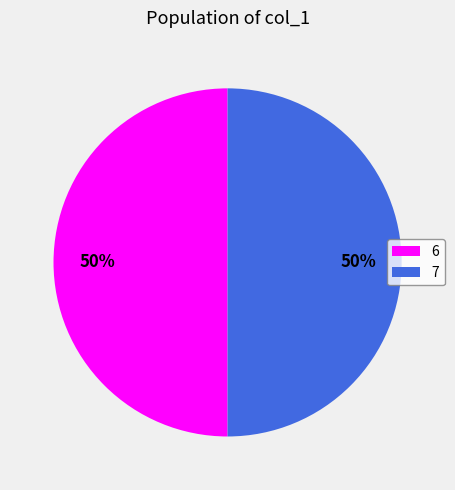

Do 6 and 7 together represent more than half of the pie?

Yes